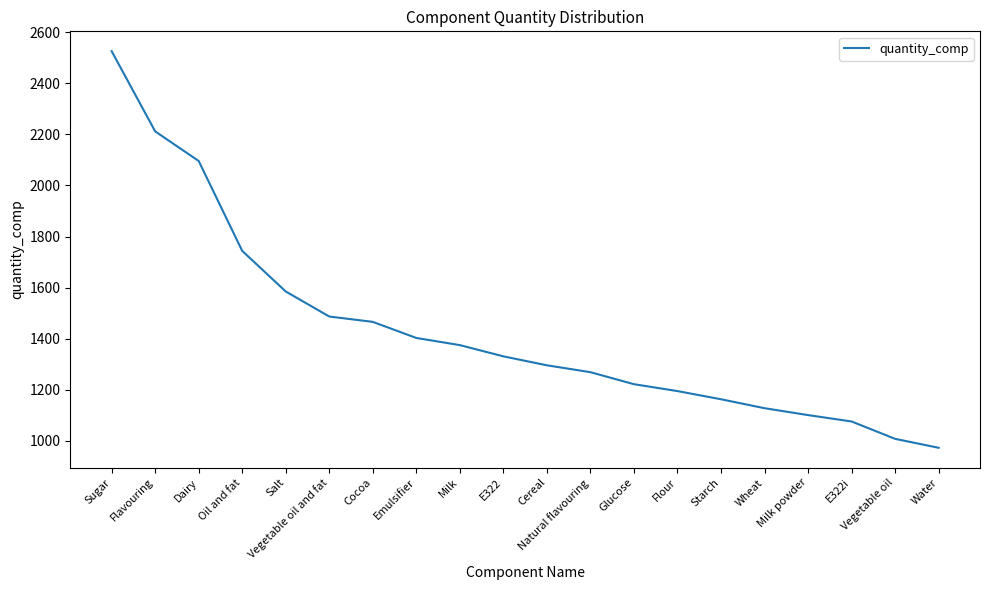

The value at Salt is 2319. True or false?

False